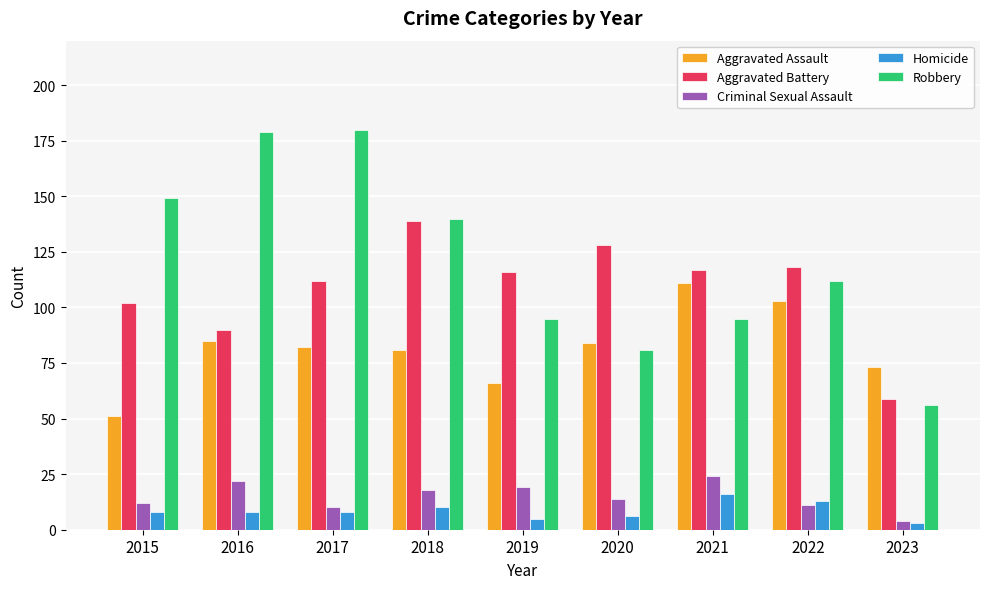

How many categories are shown in the chart?

9